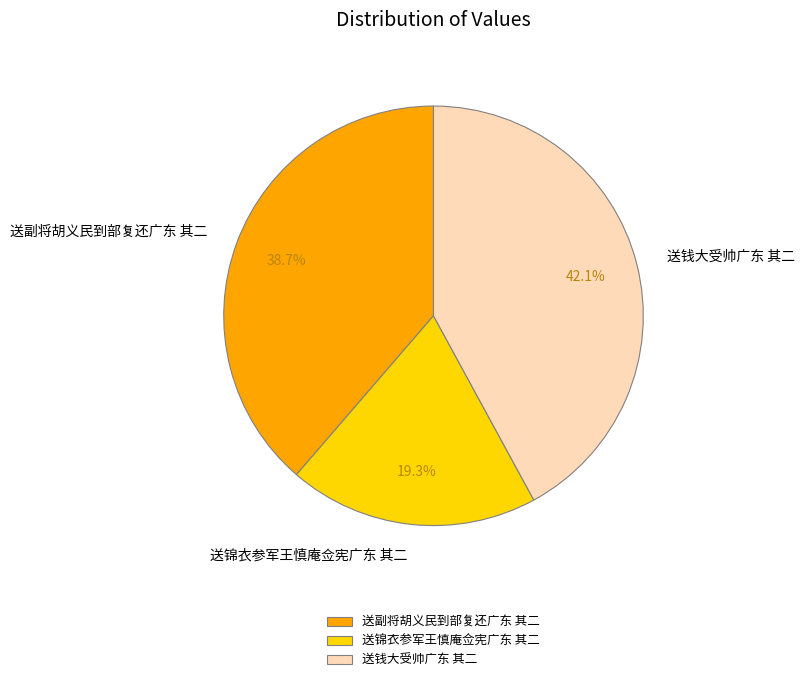

Is it true that 送副将胡义民到部复还广东 其二 is 31% of the pie?

False